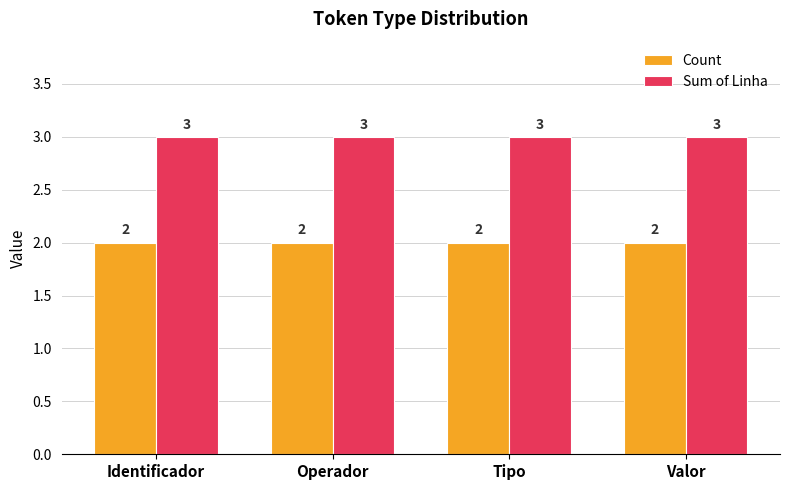

Count the number of data series in this chart.

2